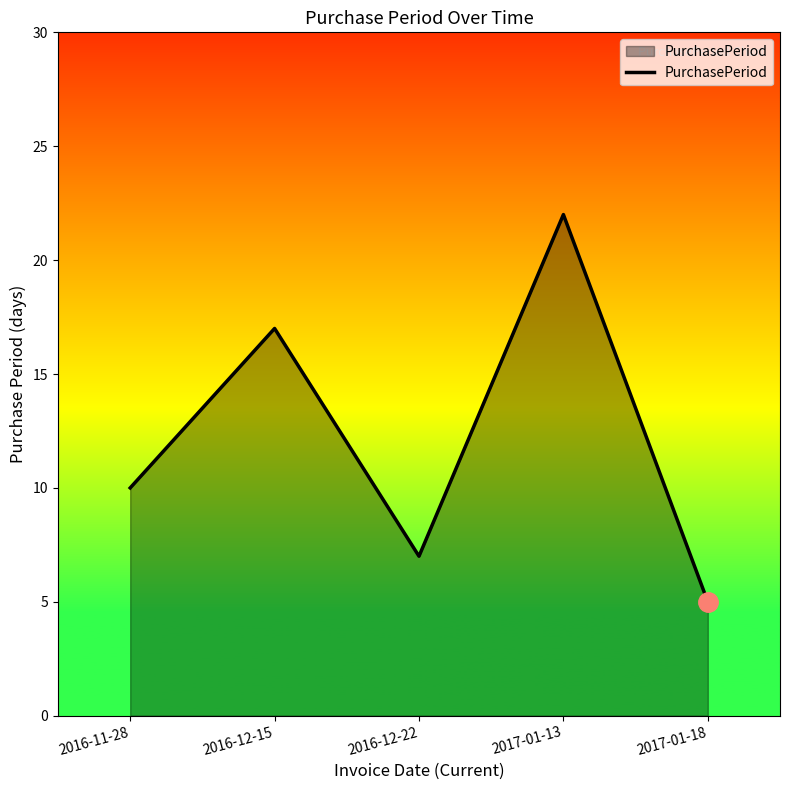

What is the change in value from 2016-11-28 to 2016-12-15?

+7